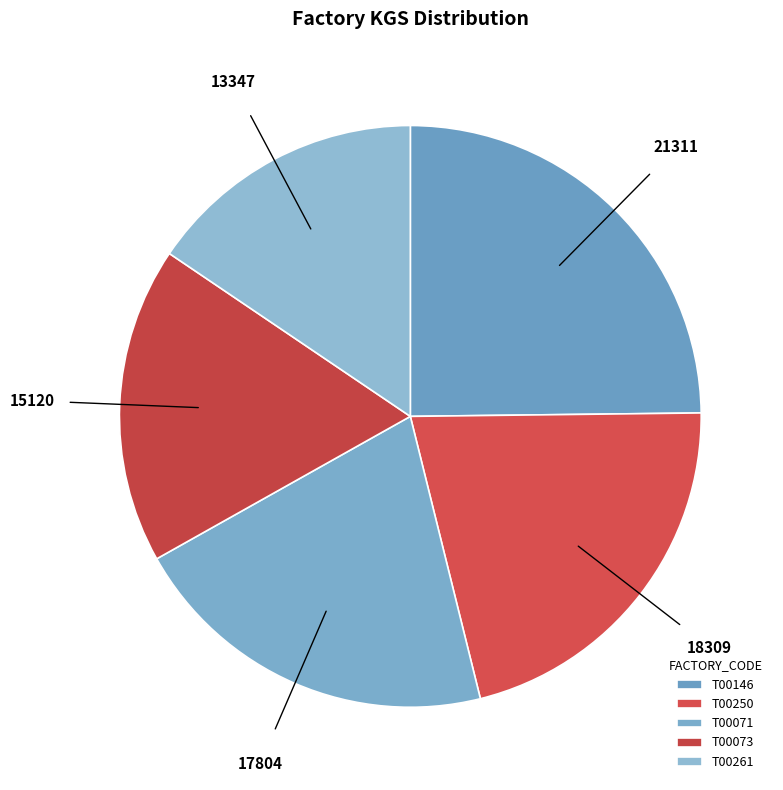

Does any single category account for the majority?

No